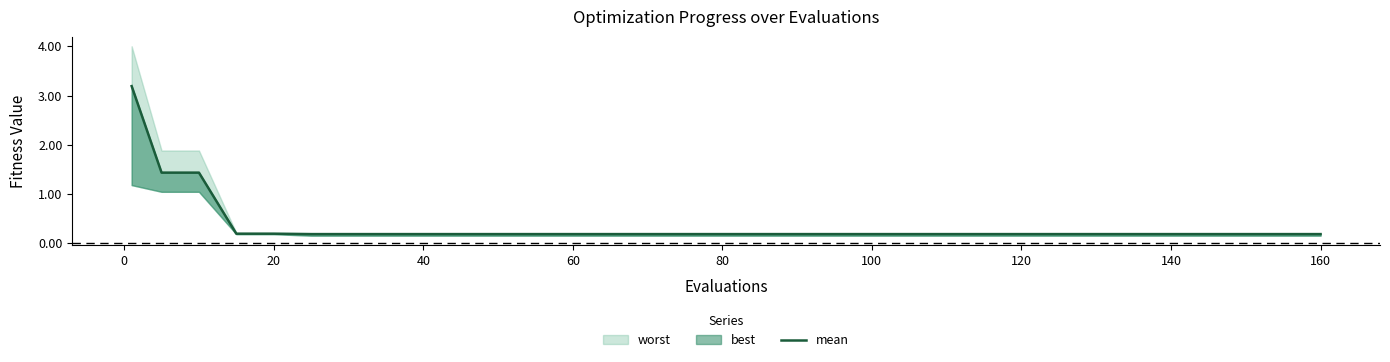

What is the average value?

0.5